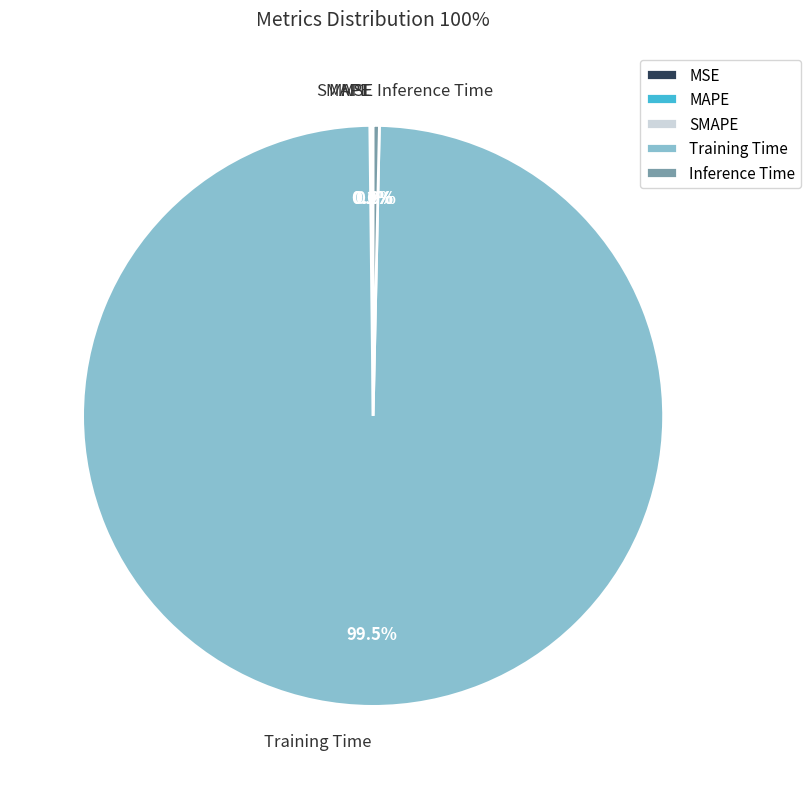

Does Inference Time represent more than half of the total?

No